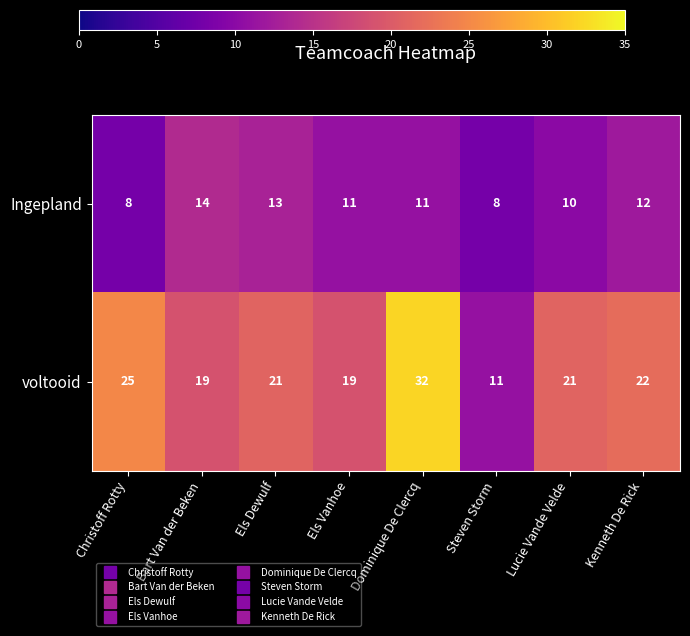

True or false: voltooid has a value of 6 at Bart Van der Beken.

False